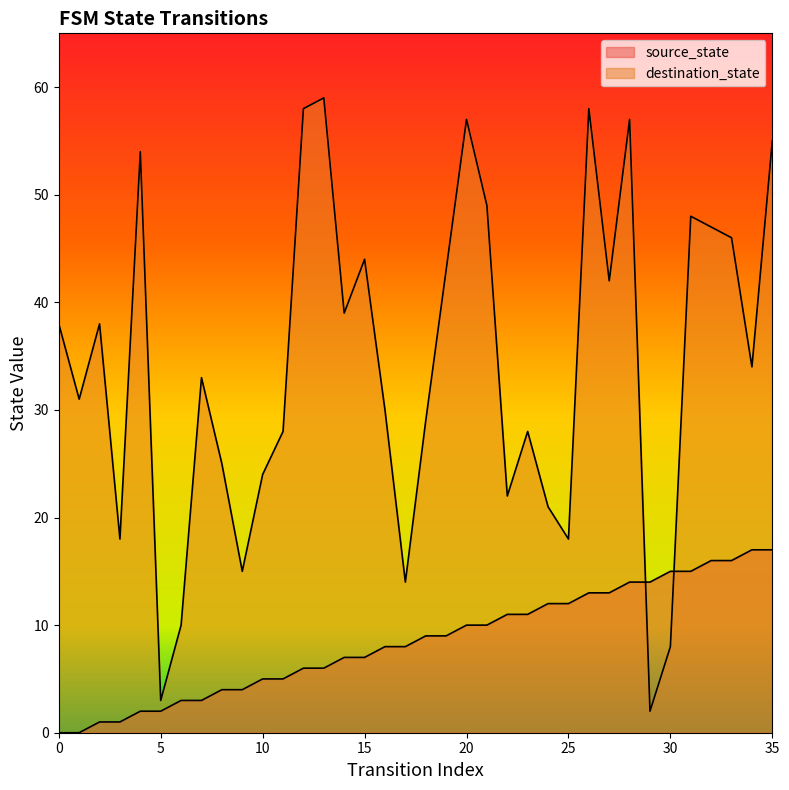

The source_state series shows 19 at 23. True or false?

False